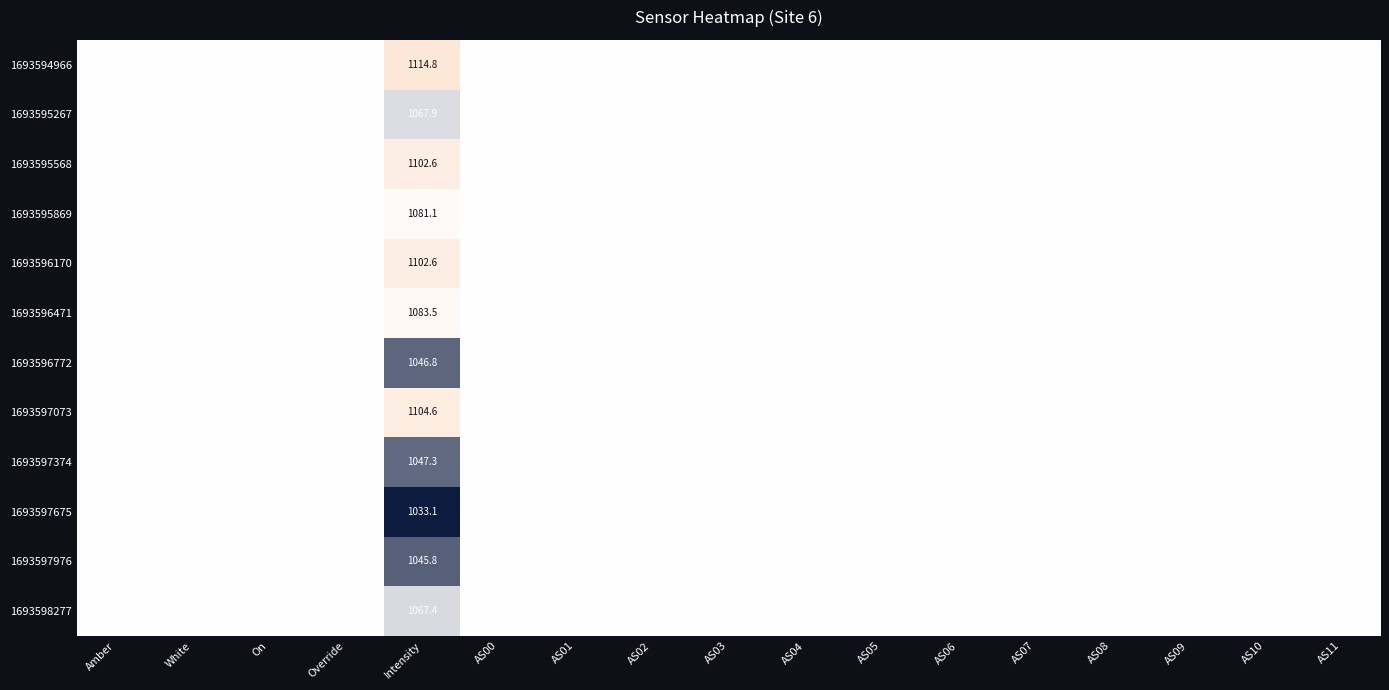

What is the total value across all series at AS07?

786420.0